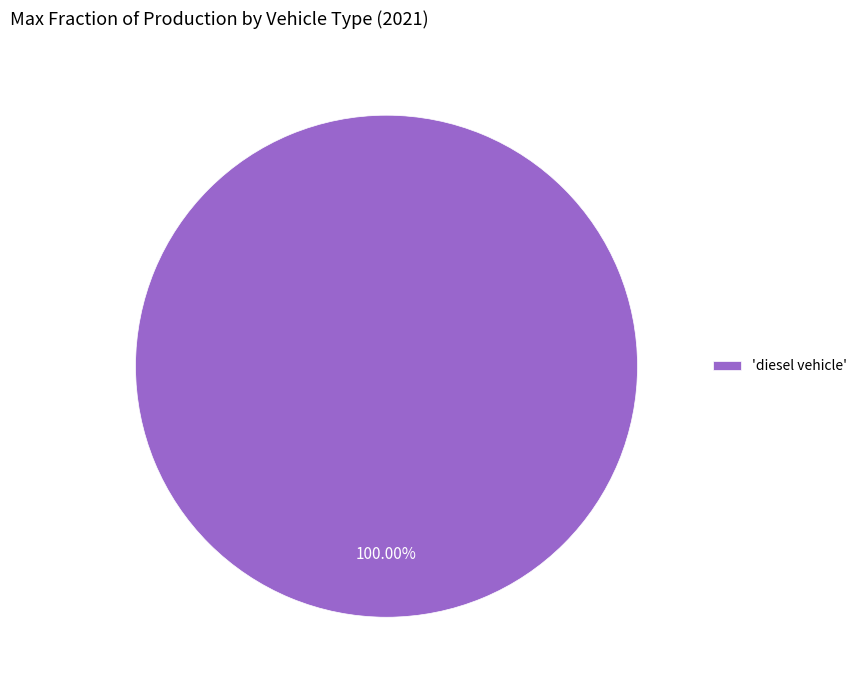

Is there a majority slice in this chart?

Yes